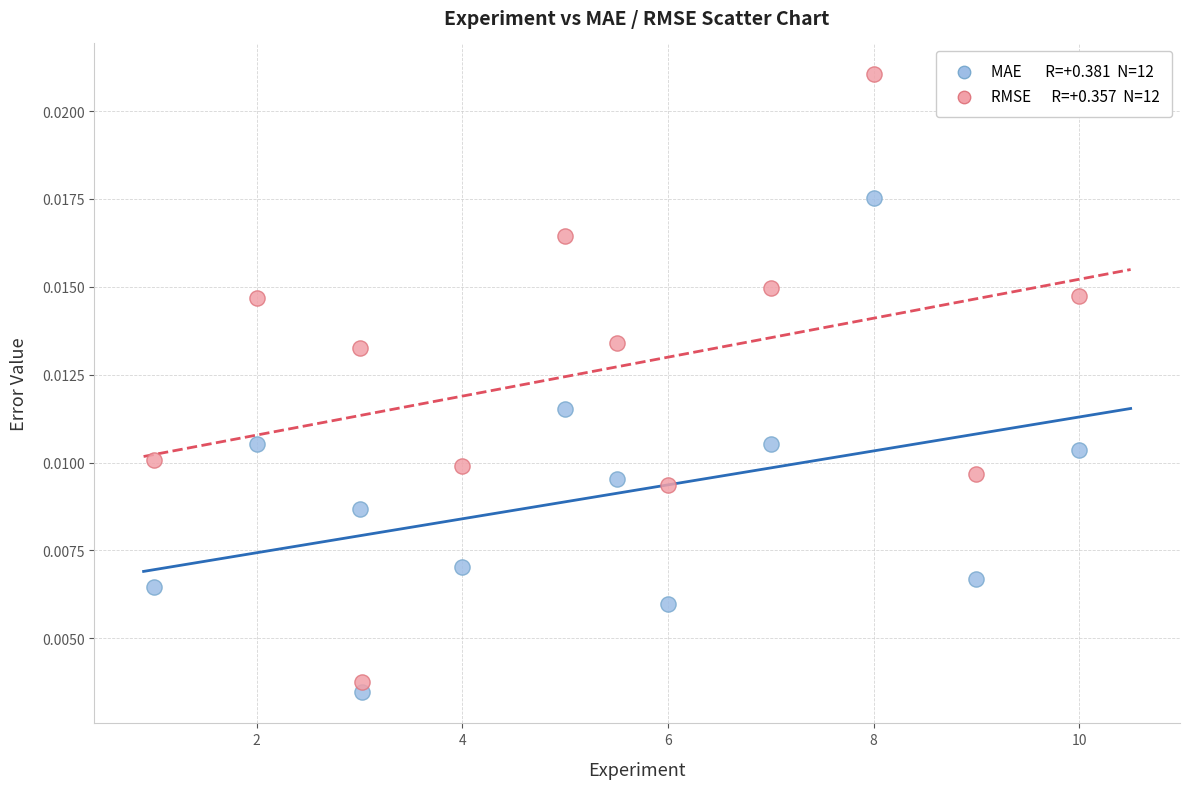

Across all data points, what is the range of X values (max minus min)?

9.0